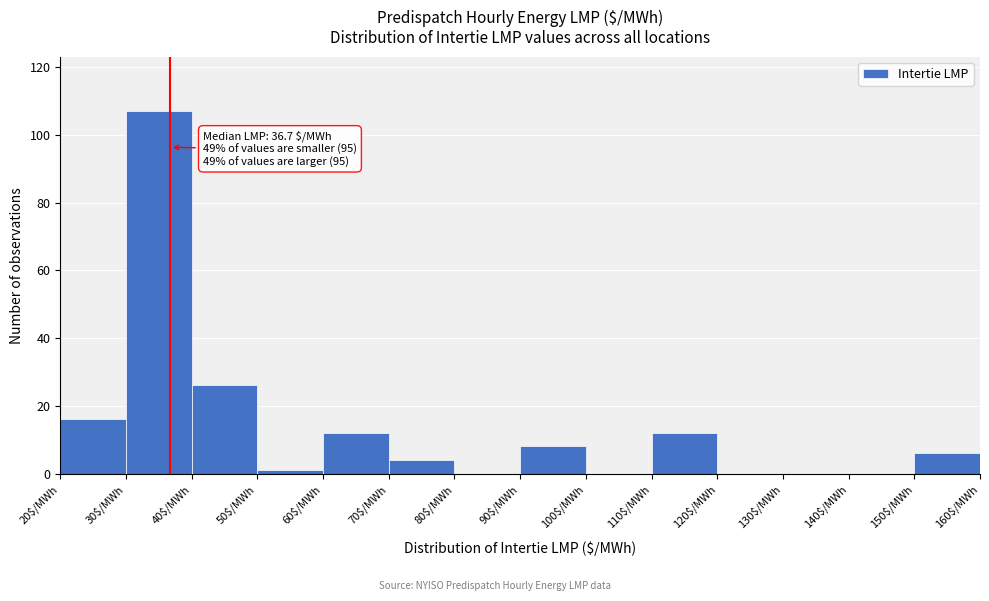

Over which range of the x-axis is the bar tallest?

30 to 40